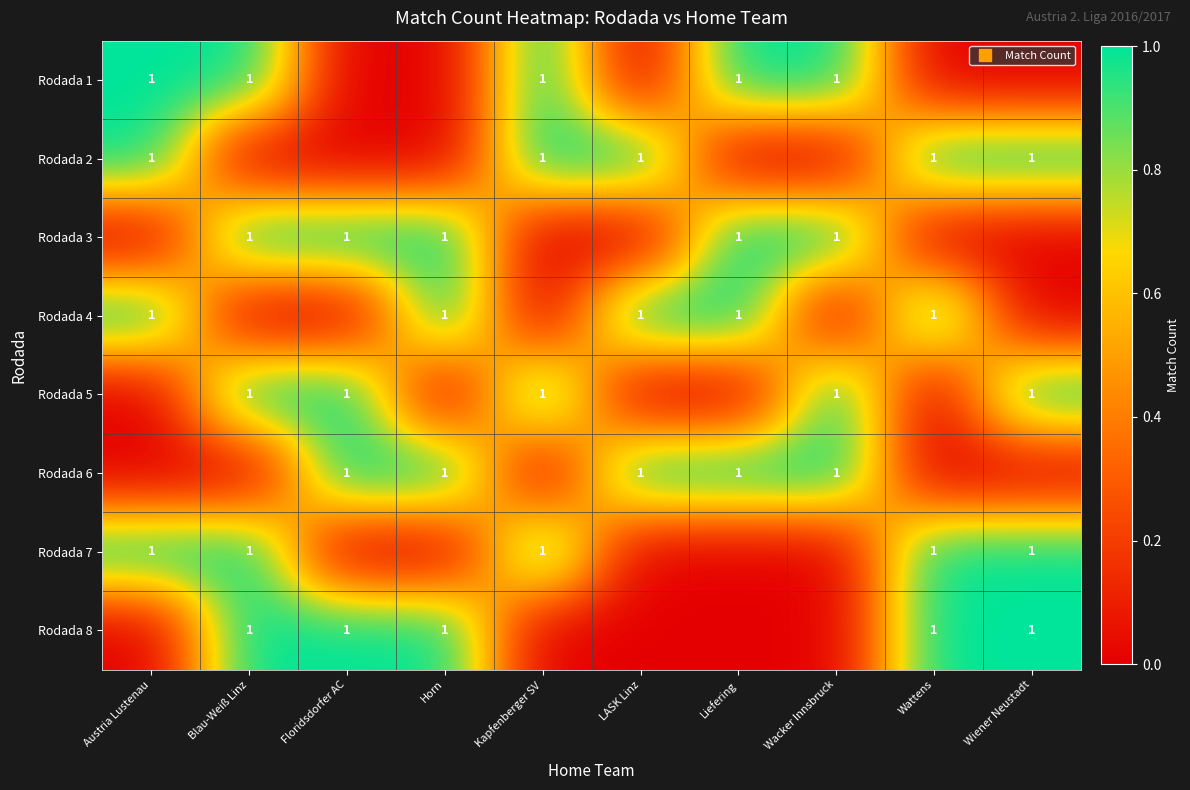

At which label does Rodada 8 reach its minimum?

Austria Lustenau